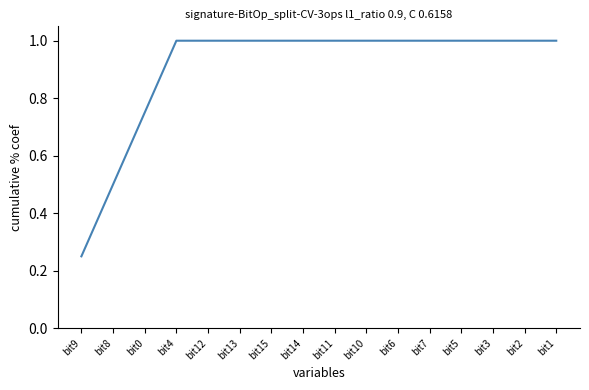

How many distinct data groups are displayed?

1